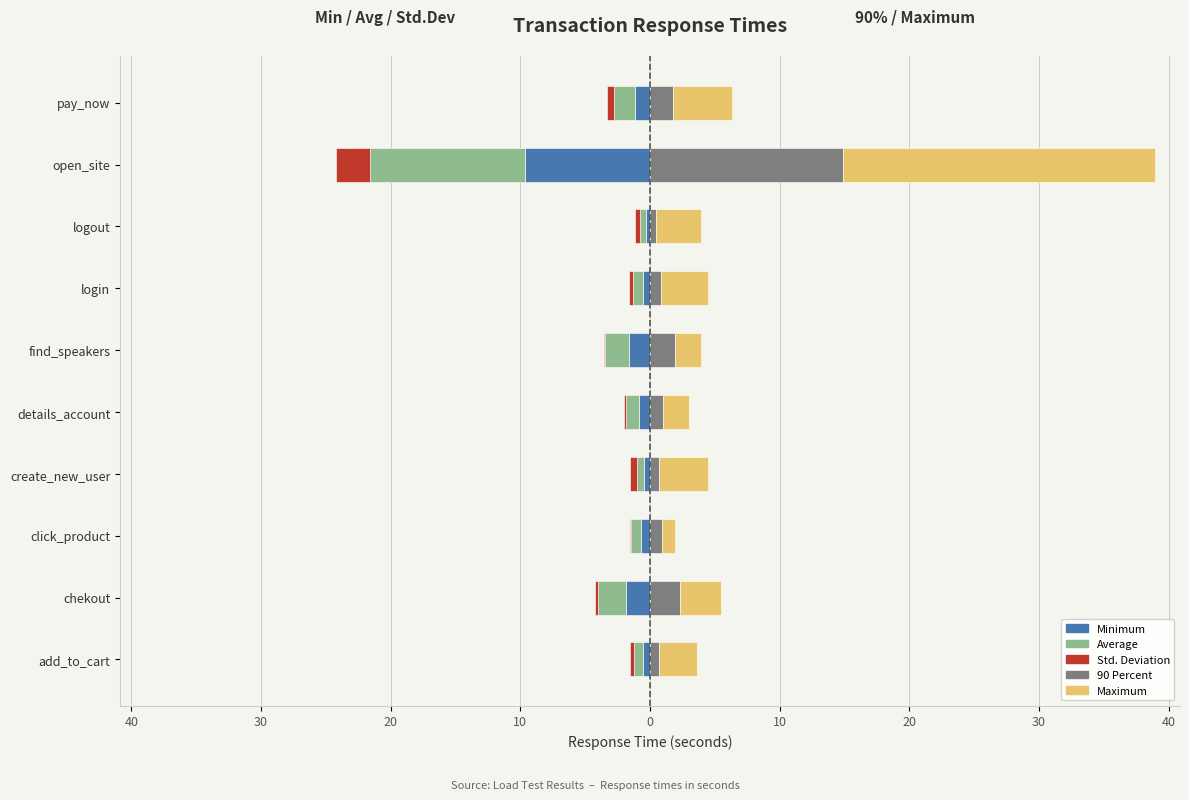

Which has a higher value, chekout or pay_now?

pay_now